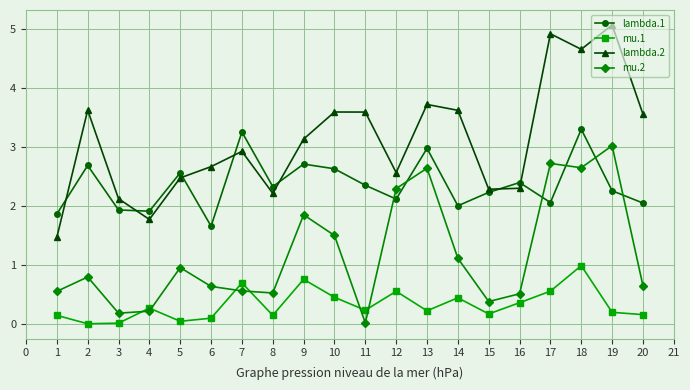

What is the sum of the mu.2 values at 2 and 8?

1.3